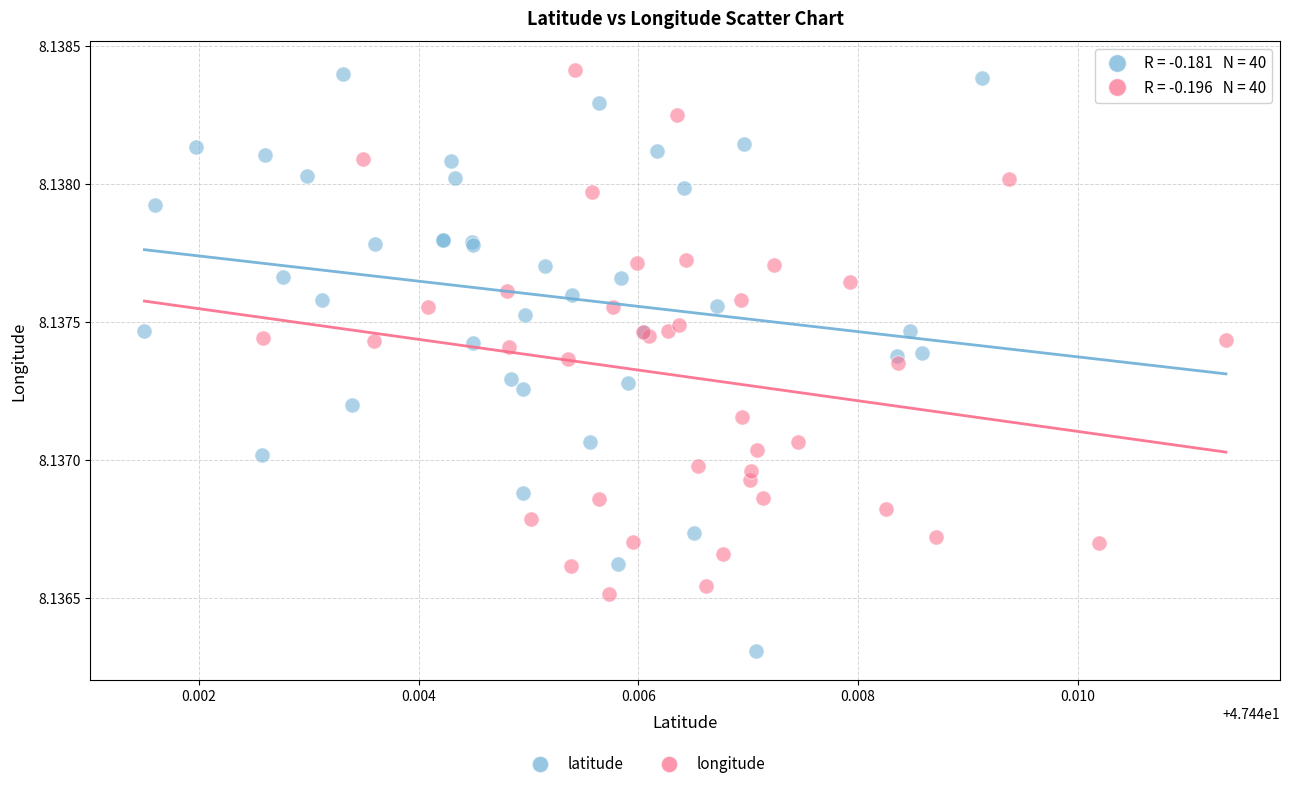

Which series has the widest spread of Y values?

latitude